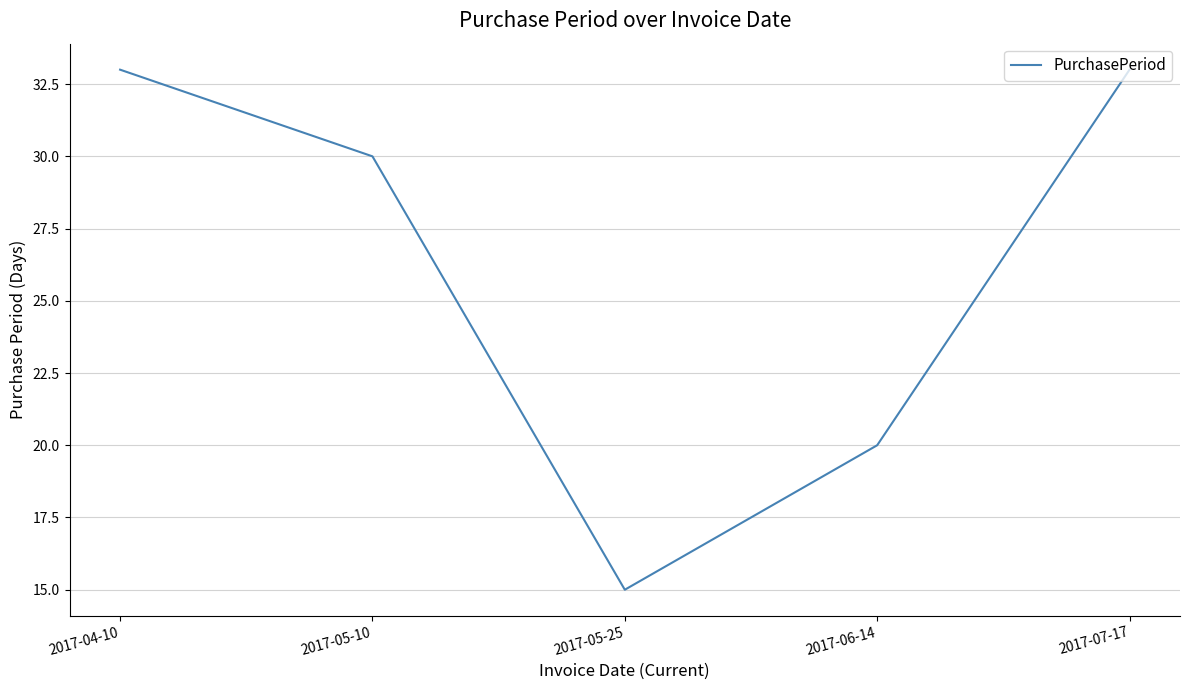

How many values are between 20 and 33?

4